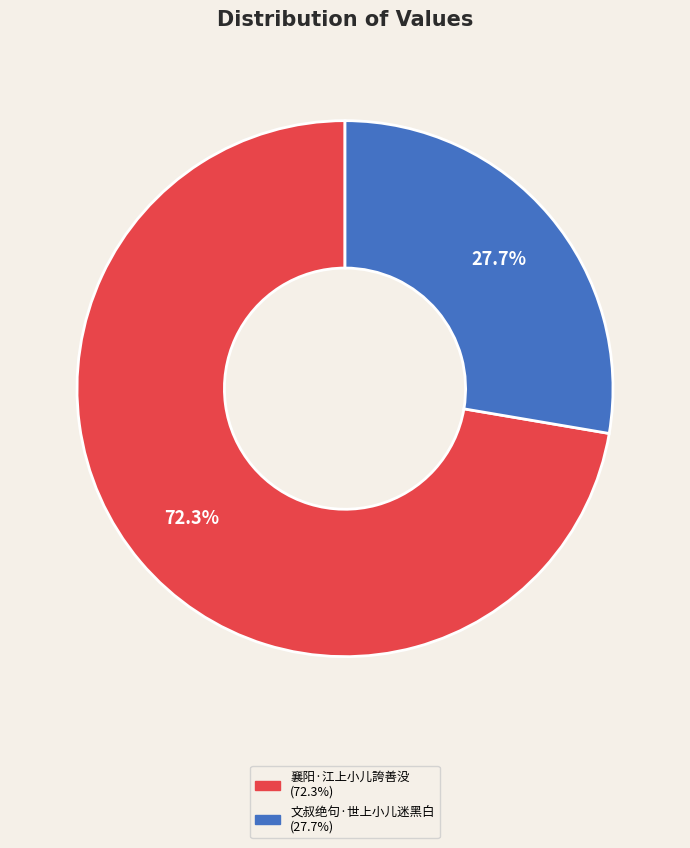

Rank the categories by value from lowest to highest.

文叔绝句·世上小儿迷黑白, 襄阳·江上小儿誇善没